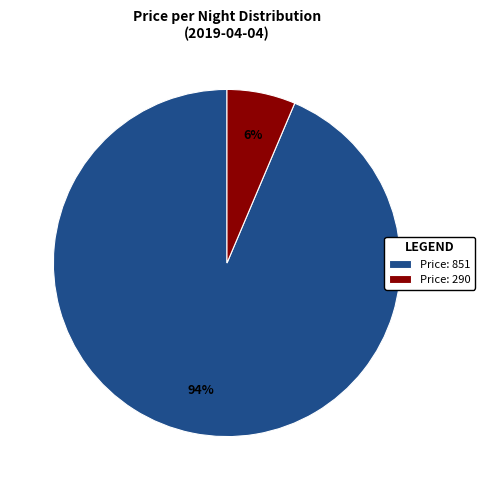

Rank the categories by value from lowest to highest.

Price: 290, Price: 851